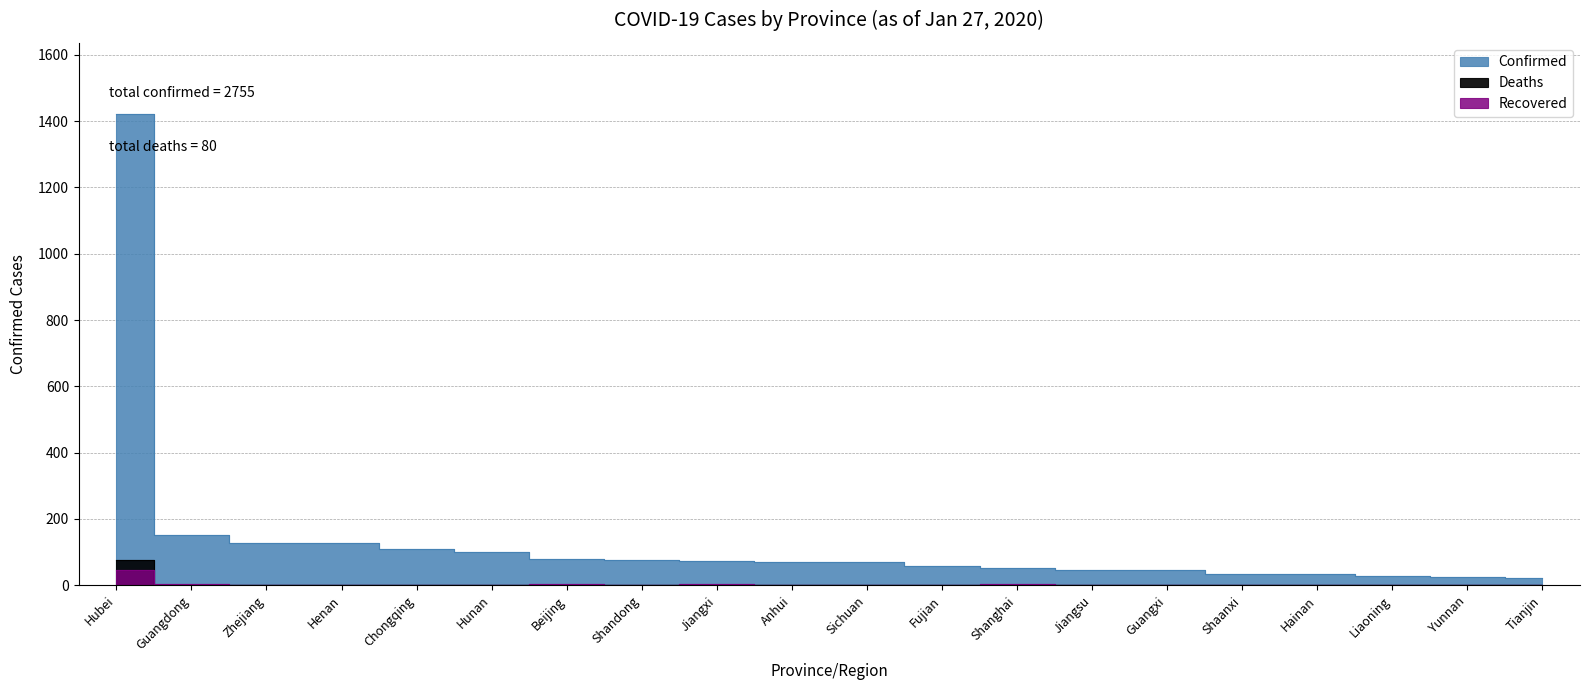

What position from the right is Guangdong?

19